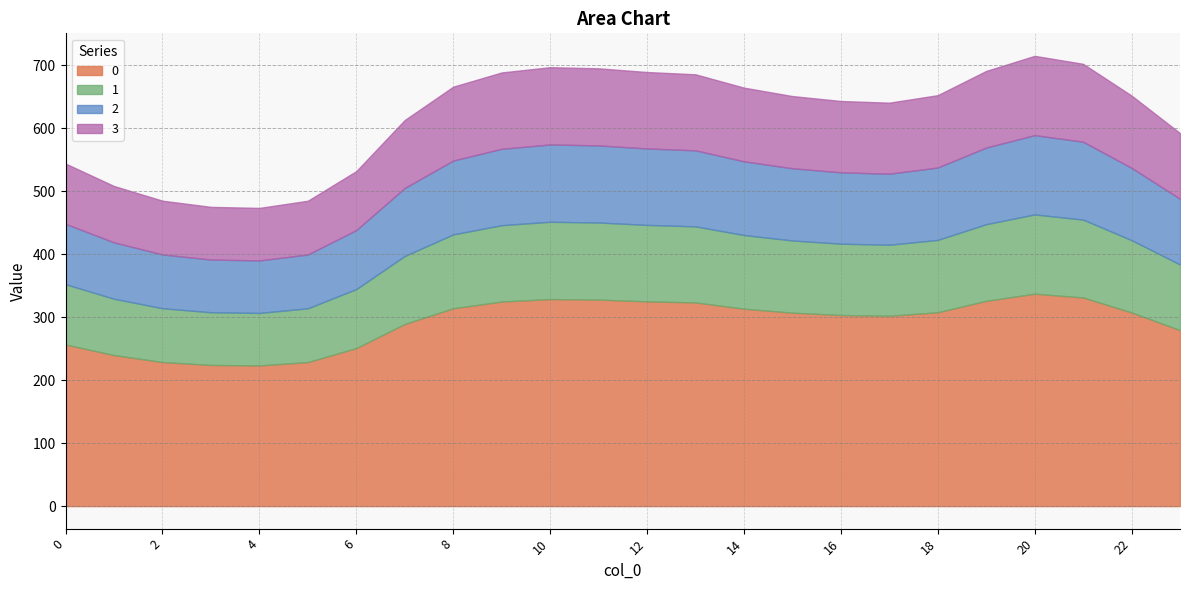

What value does the 2 series have at 4?

83.4